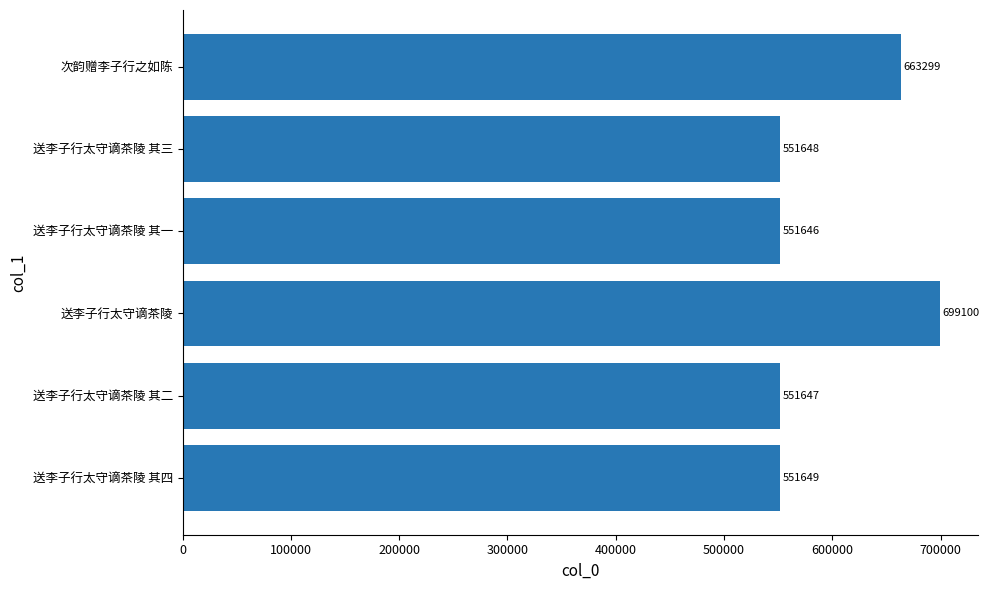

What is the minimum value shown in the chart?

551646